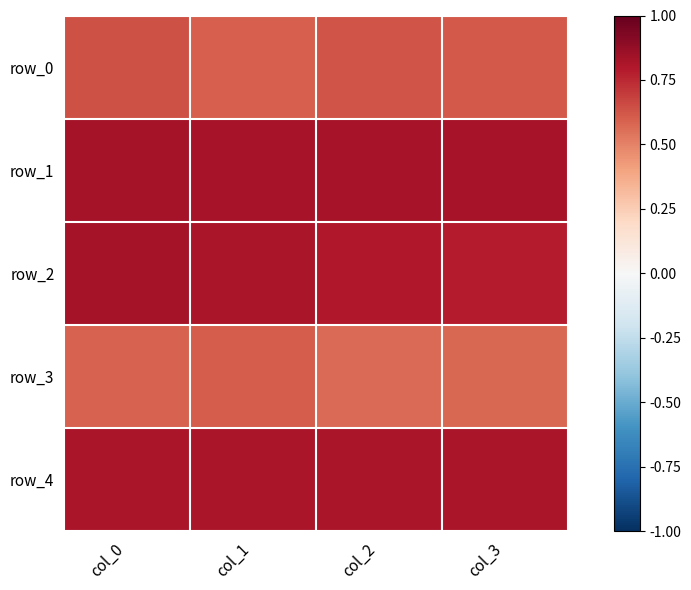

The value of row_0 at col_2 is 0.3. True or false?

False